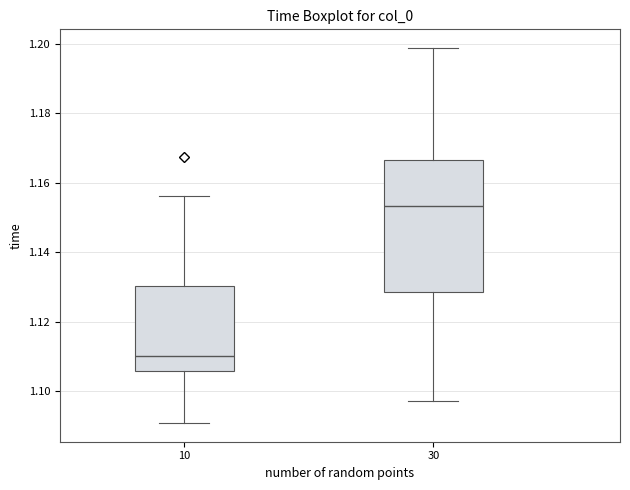

Where does the median line of the box at x = 30 sit on the y-axis? The values are not printed on the chart, so give them approximately, as read against the axis.

1.154